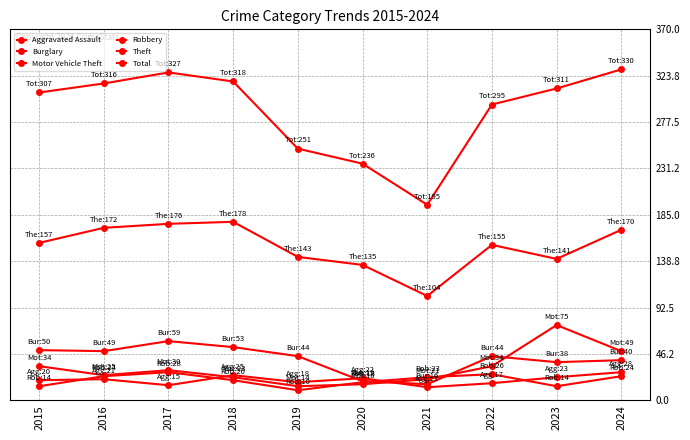

Does the chart have visible grid lines?

Yes